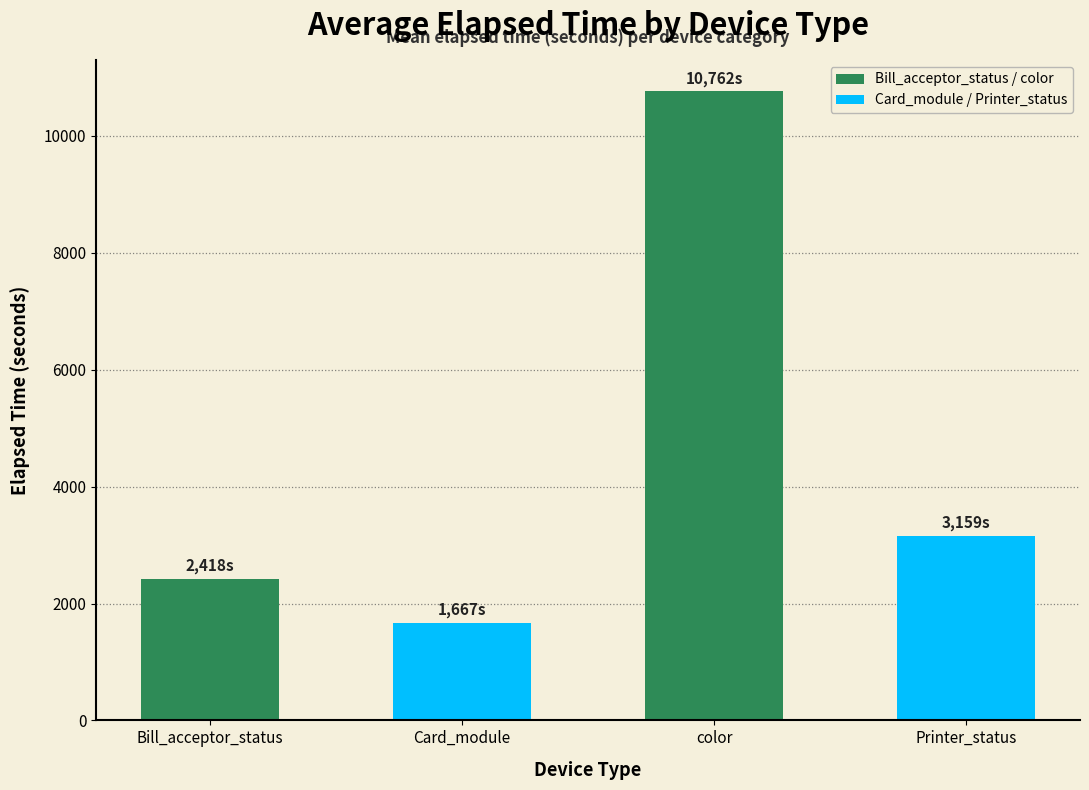

At which label does the data first exceed 3159?

color